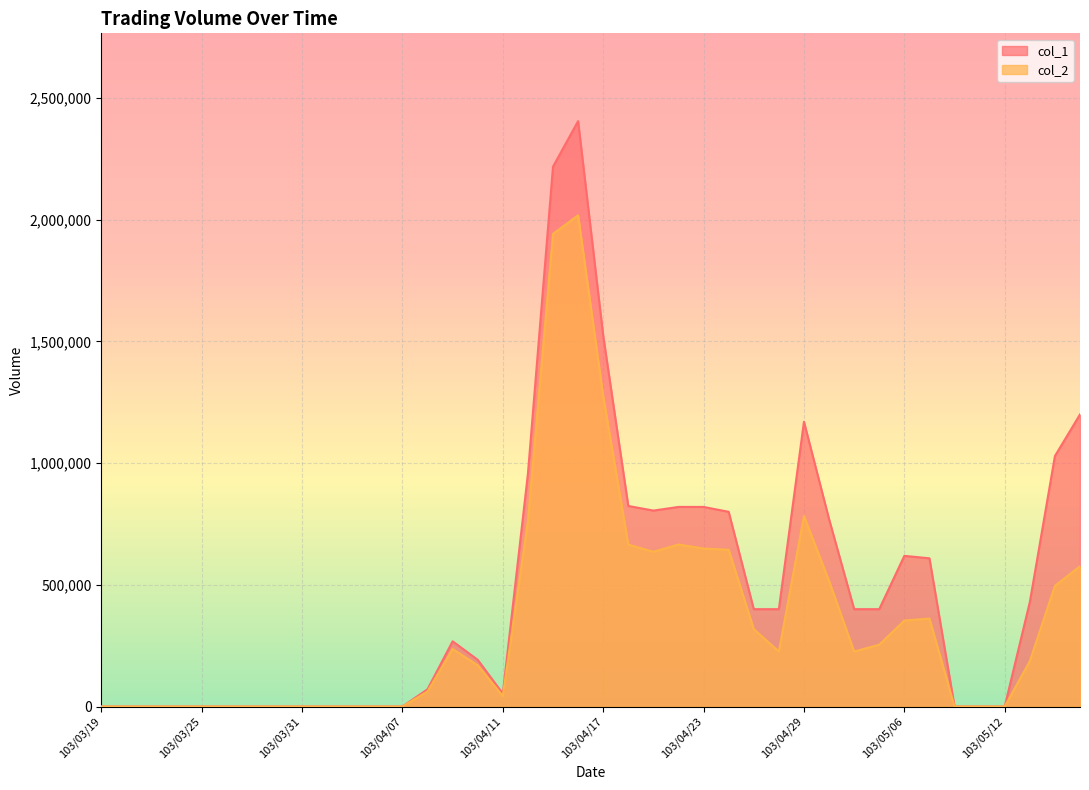

At which category does col_2 reach its first local valley?

103/04/11